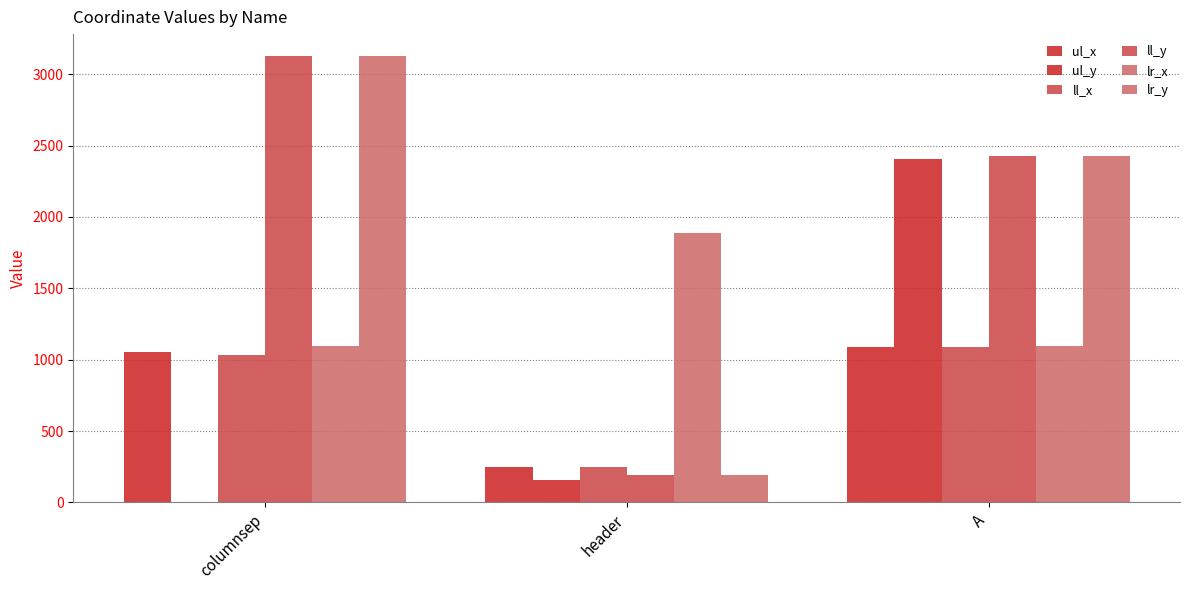

At which label does ll_x reach its peak?

A